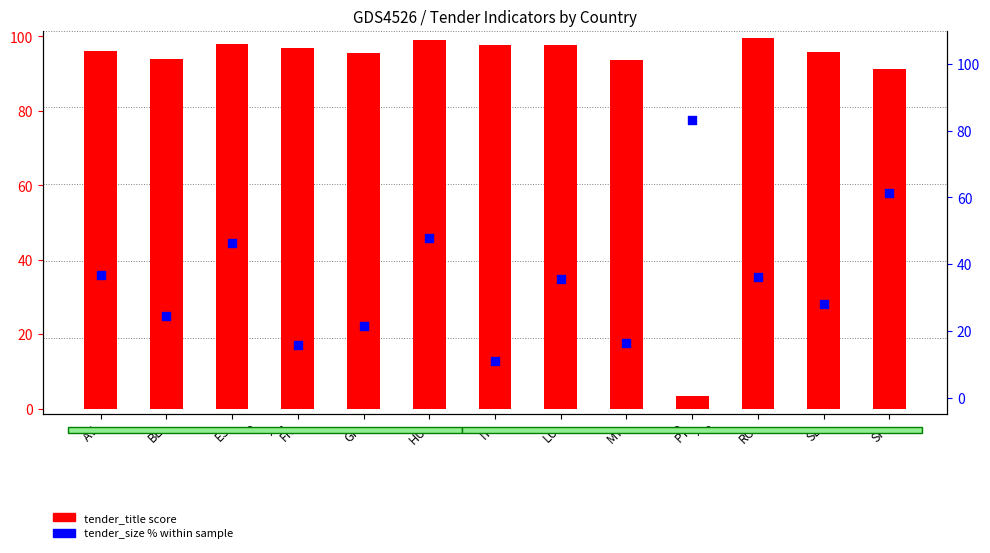

Which series has the largest Y range (max minus min)?

tender_title score